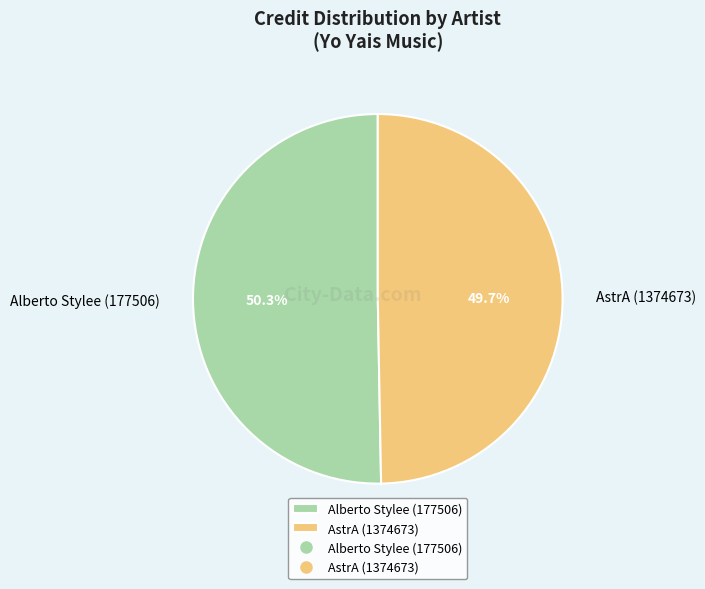

What percentage is the Alberto Stylee (177506) slice, to the nearest percent?

50%